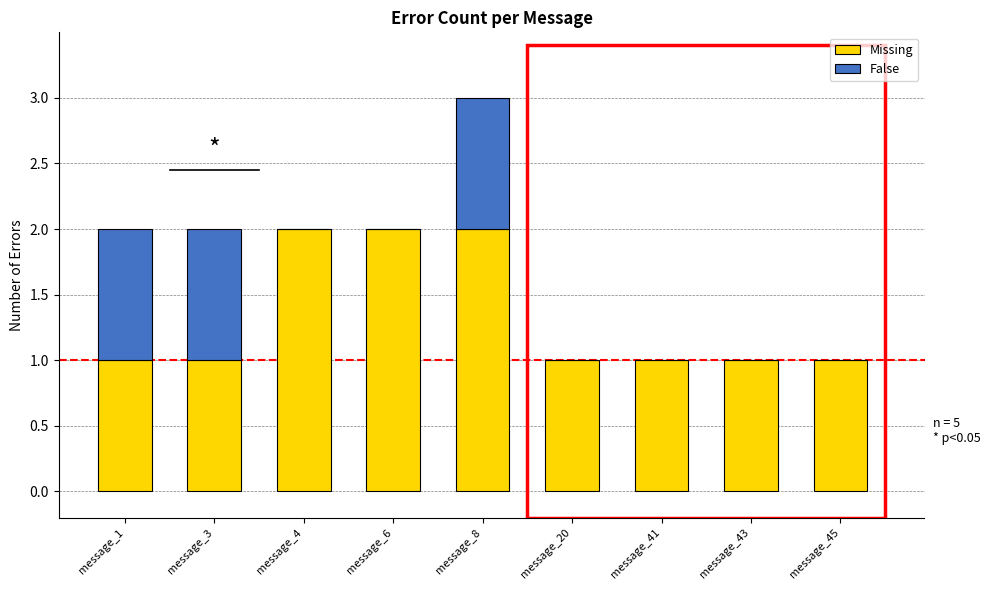

At which category is the sum across all series the highest?

message_8